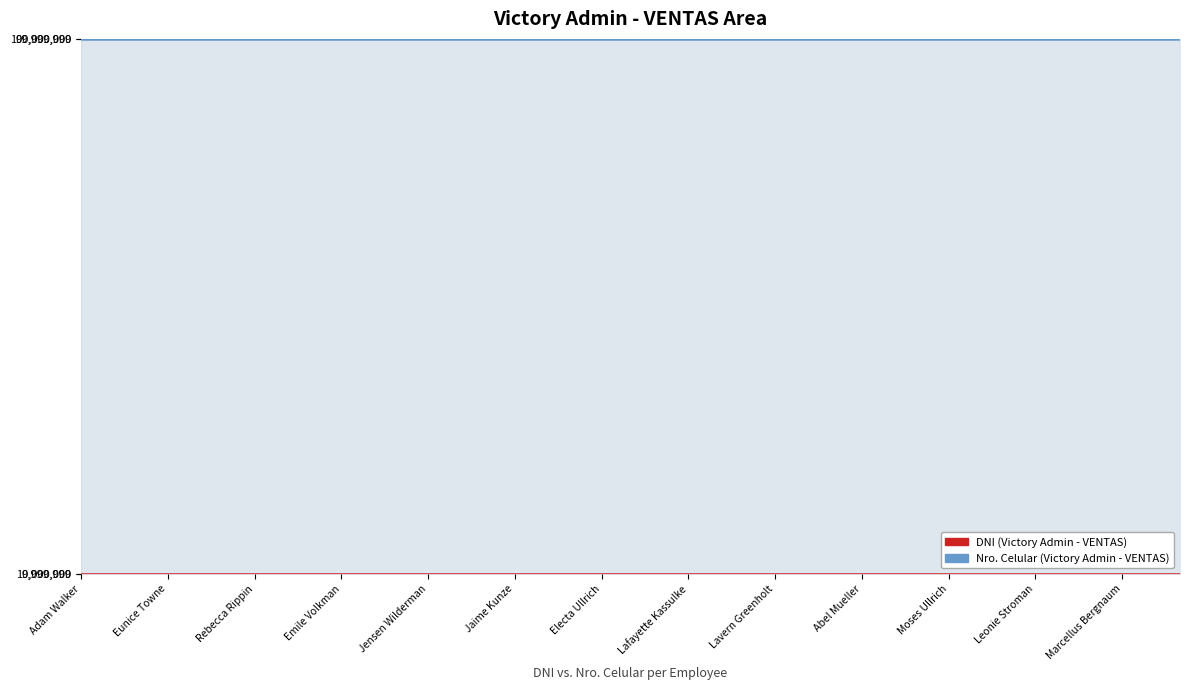

True or false: DNI and Nro. Celular cross at least once.

False